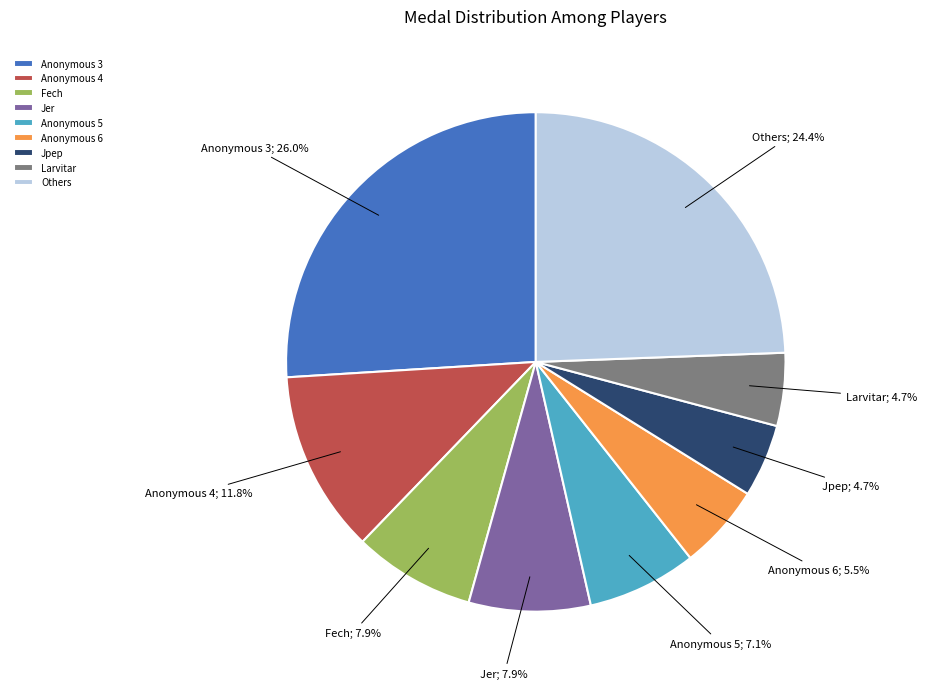

What is the ratio of the value at Jer to the value at Jpep?

1.7